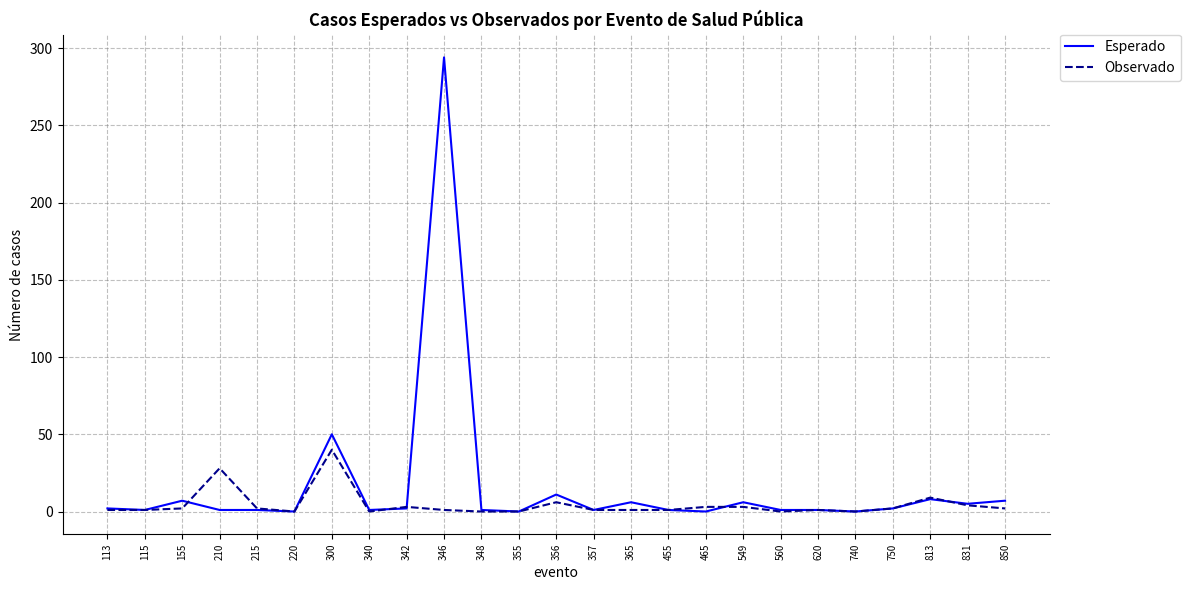

What is the highest value of the Observado series?

40